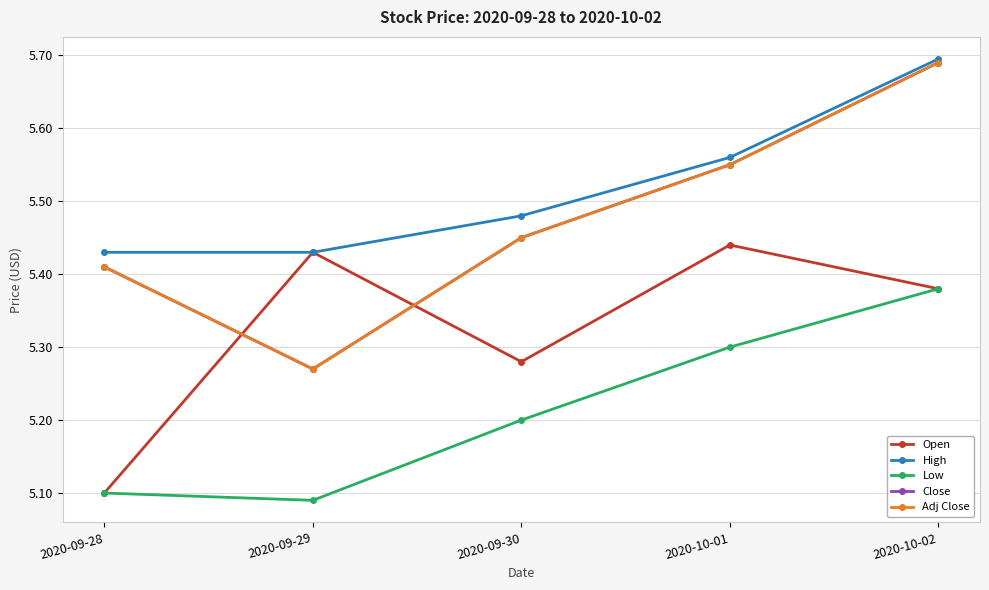

Is this an area chart (filled region under the line)?

No